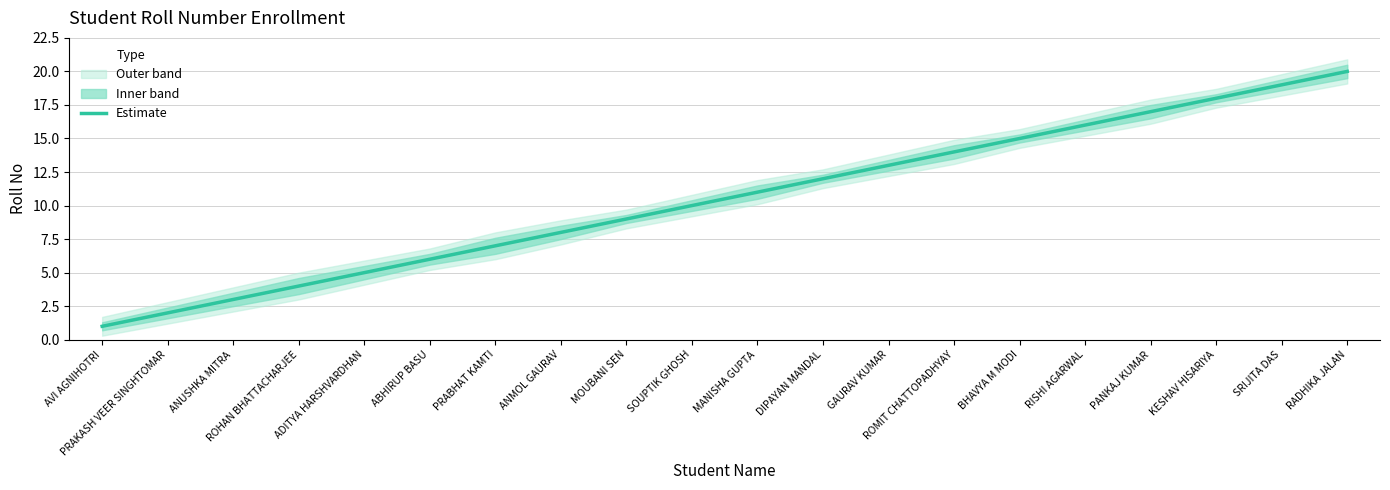

What is the greatest value displayed?

20